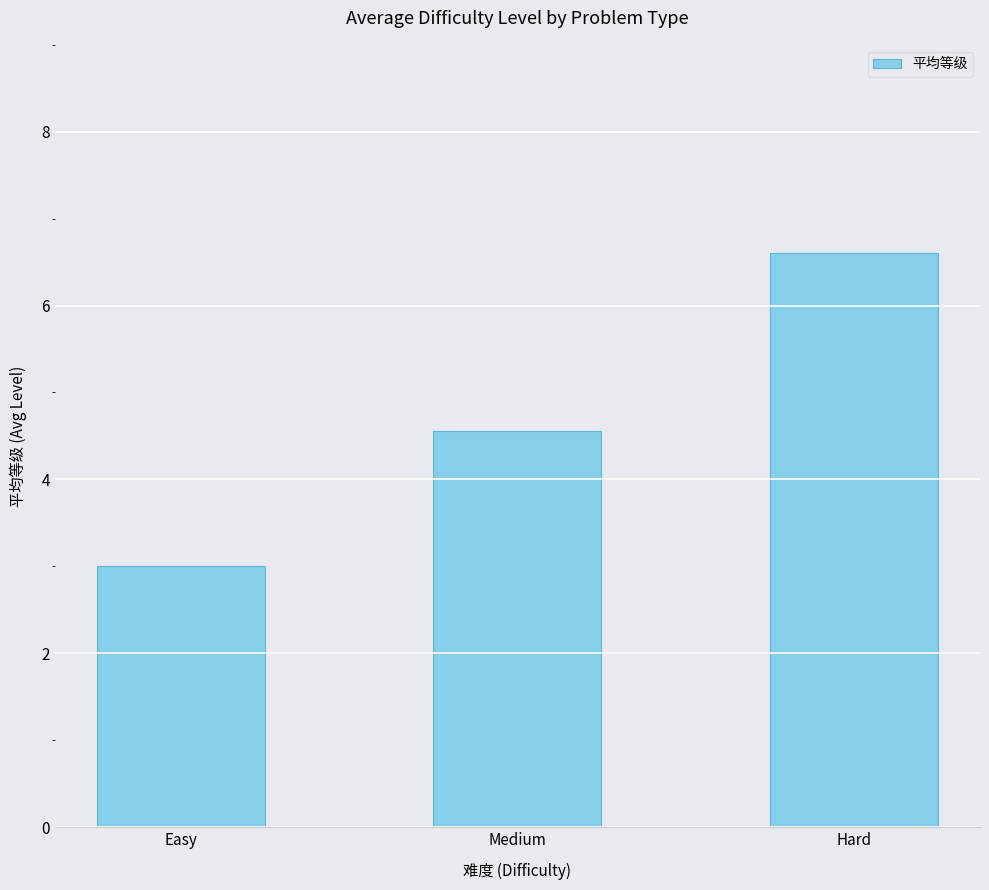

Rank the categories by value from highest to lowest.

Hard, Medium, Easy